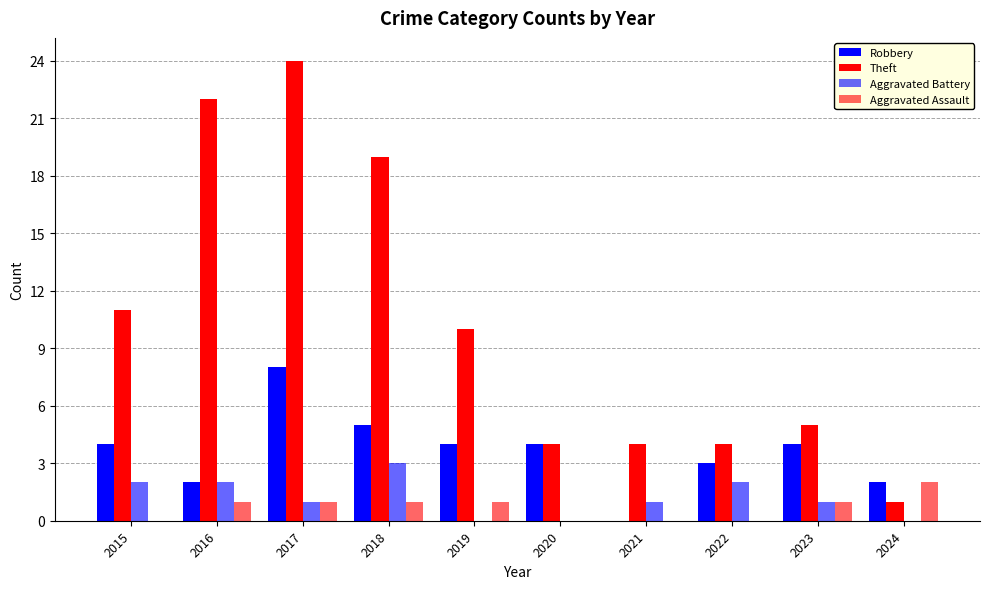

Where is Theft nearest to the value 12?

2015